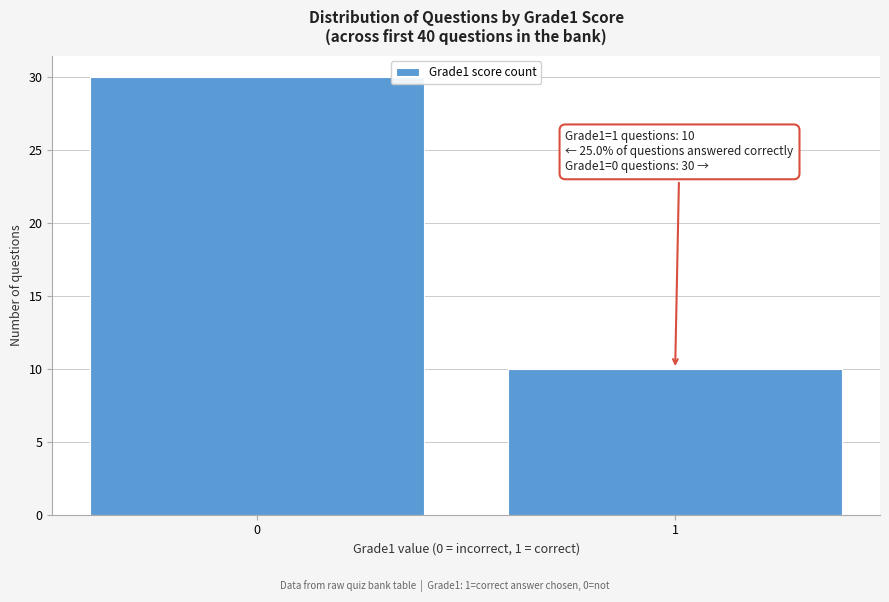

Reading left to right, list all the values displayed in this chart.

0=30	1=10